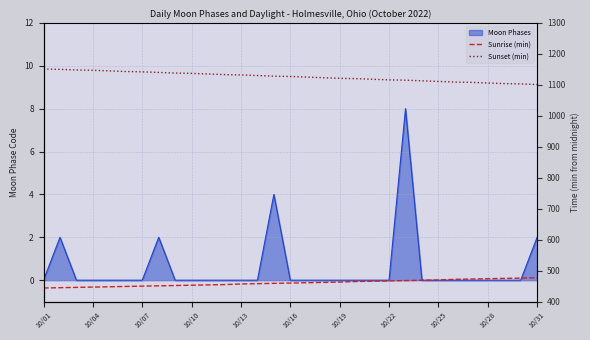

Which category has the highest value in the Sunset (min) series?

10/01